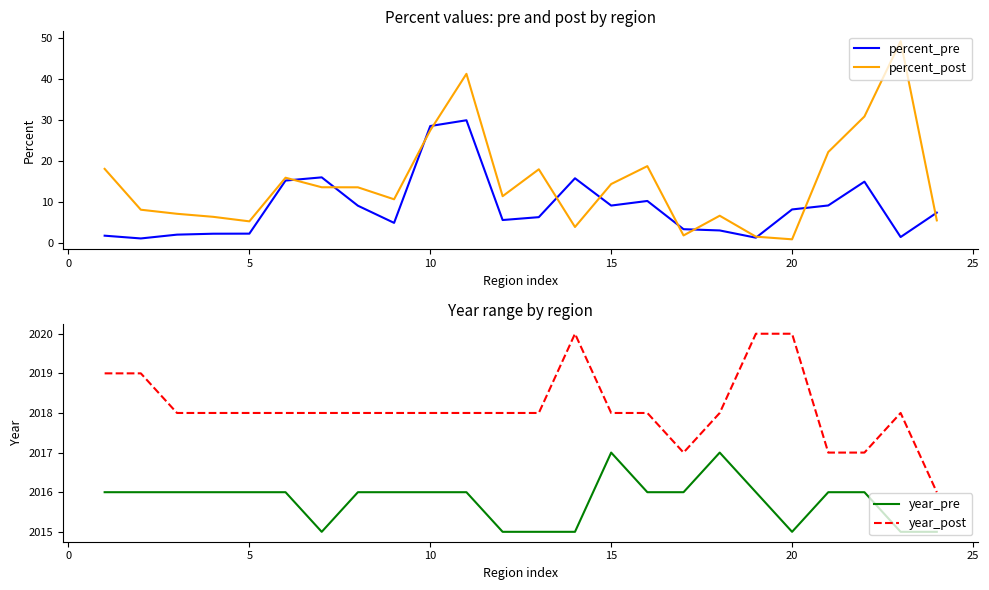

What is the lowest value of the percent_pre series?

1.1